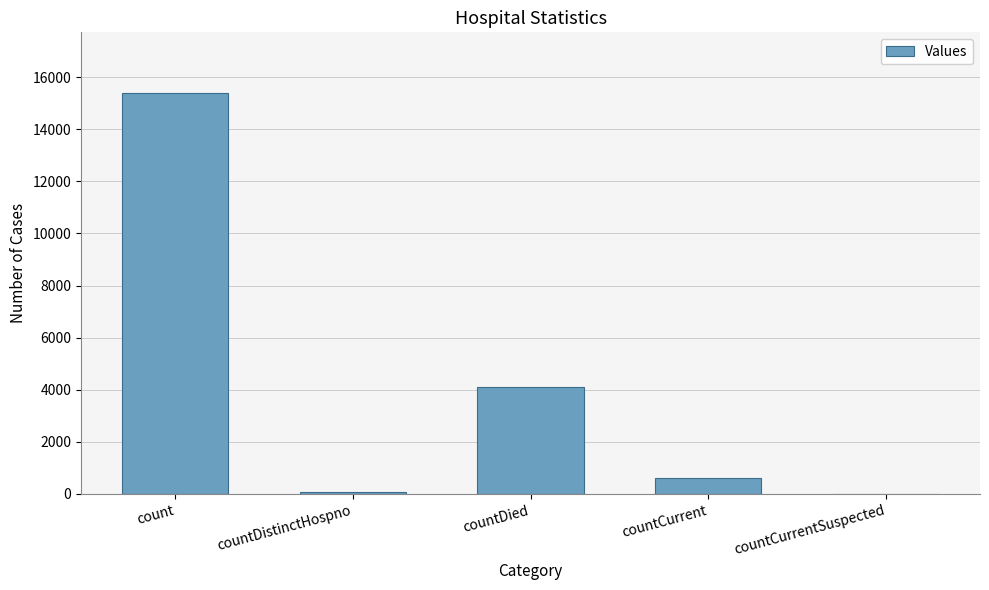

True or false: the data shows 598 at countCurrent.

True